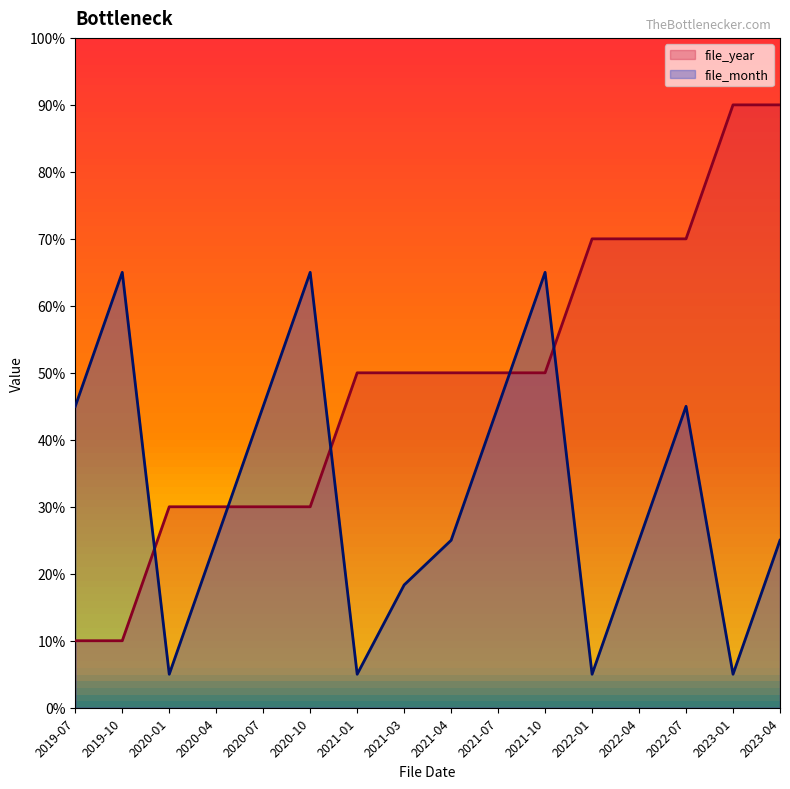

What is the difference between the maximum and minimum values in the file_year series?

80.0